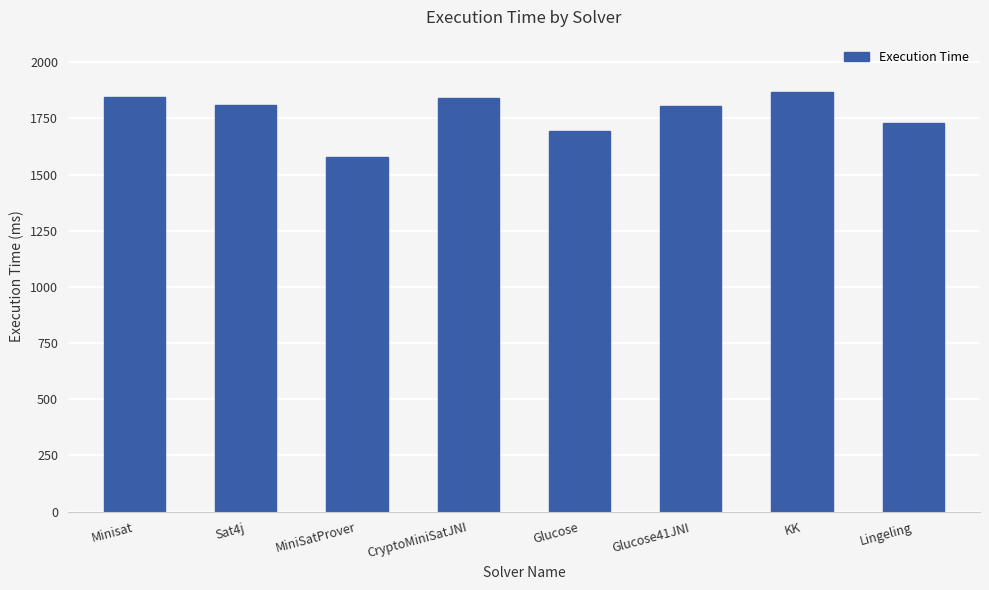

How many data points does each series have?

8